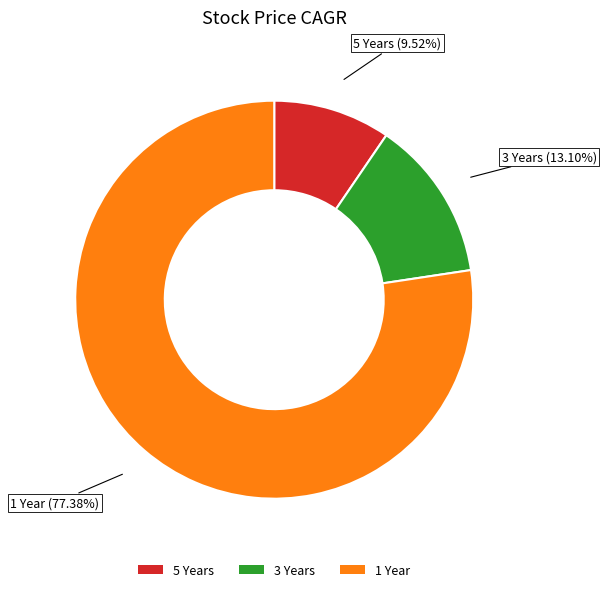

Between 5 Years and 1 Year, which is larger?

1 Year